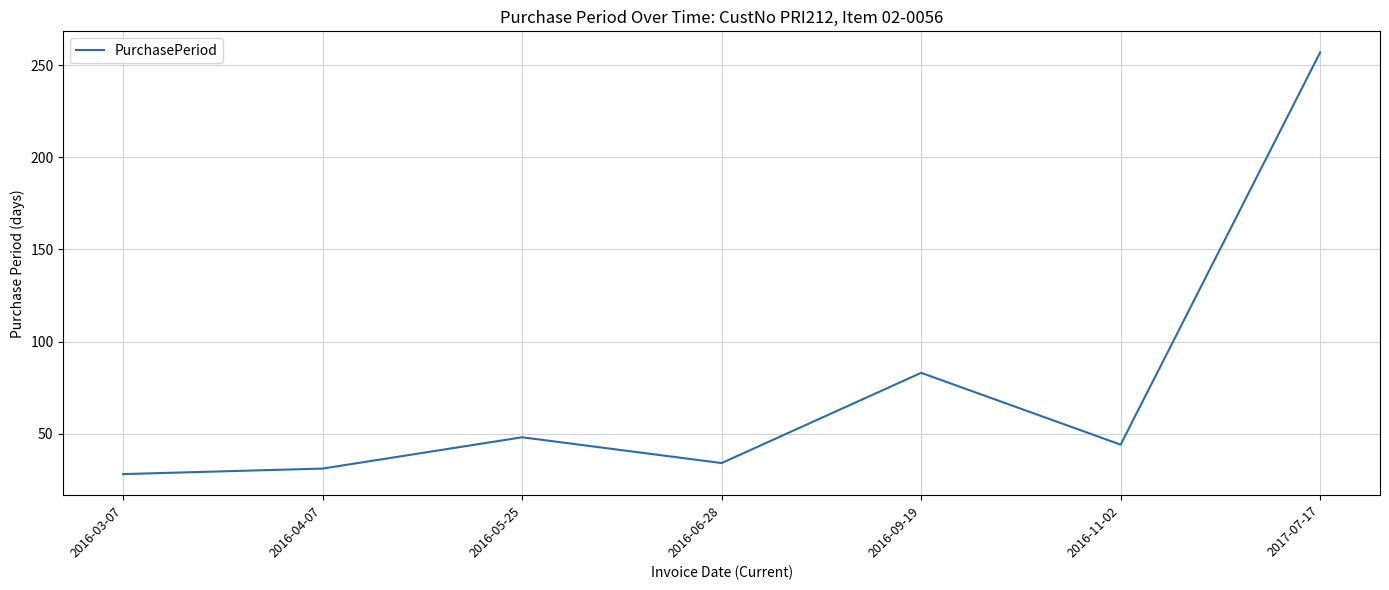

What is the sum of all values?

525